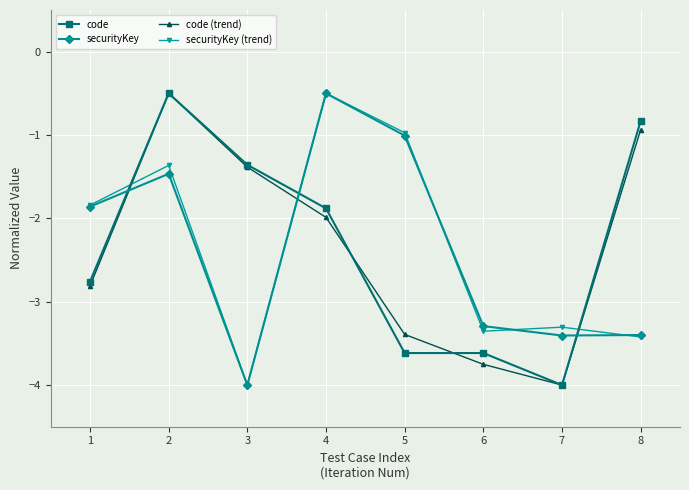

In securityKey, how many points are higher than both neighbors (excluding endpoints)?

2